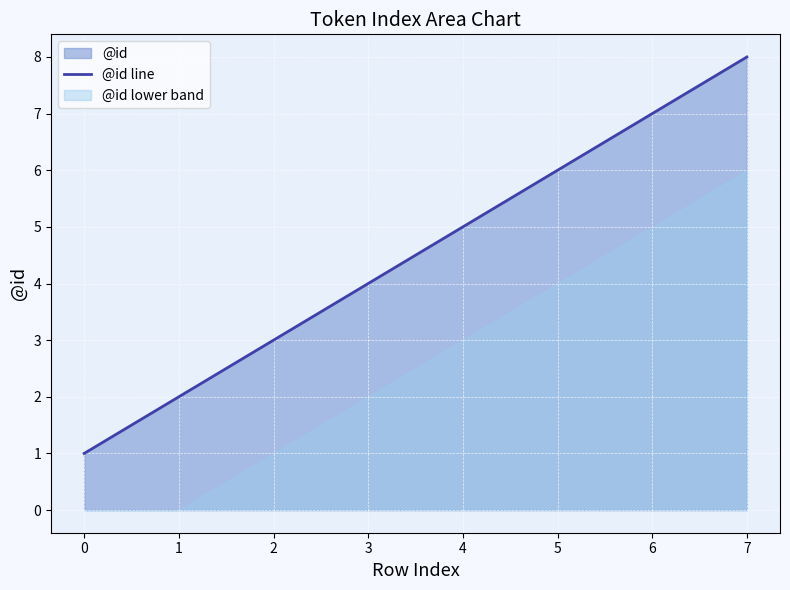

What is the value of the 5th point from the left?

5